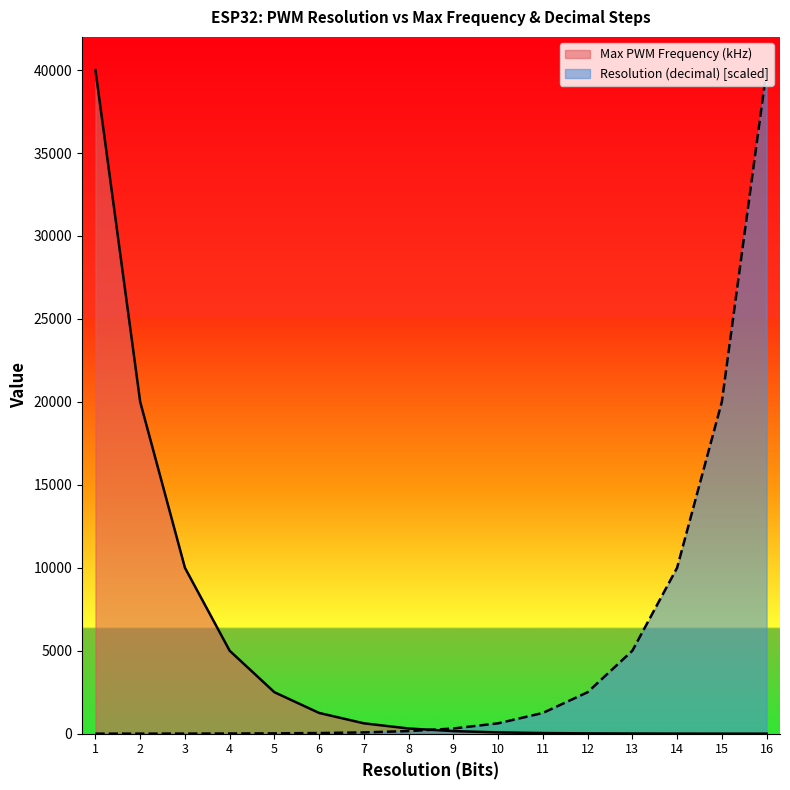

Reading right to left, extract all data points from this chart.

Max PWM Frequency (kHz): 16=1.2	15=2.4	14=4.9	13=9.8	12=19.5	11=39.1	10=78.1	9=156.2	8=312.5	7=625.0	6=1250.0	5=2500.0	4=5000.0	3=10000.0	2=20000.0	1=40000.0
Resolution (decimal): 16=40000.0	15=20000.0	14=10000.0	13=5000.0	12=2500.0	11=1250.0	10=625.0	9=312.5	8=156.2	7=78.1	6=39.1	5=19.5	4=9.8	3=4.9	2=2.4	1=1.2